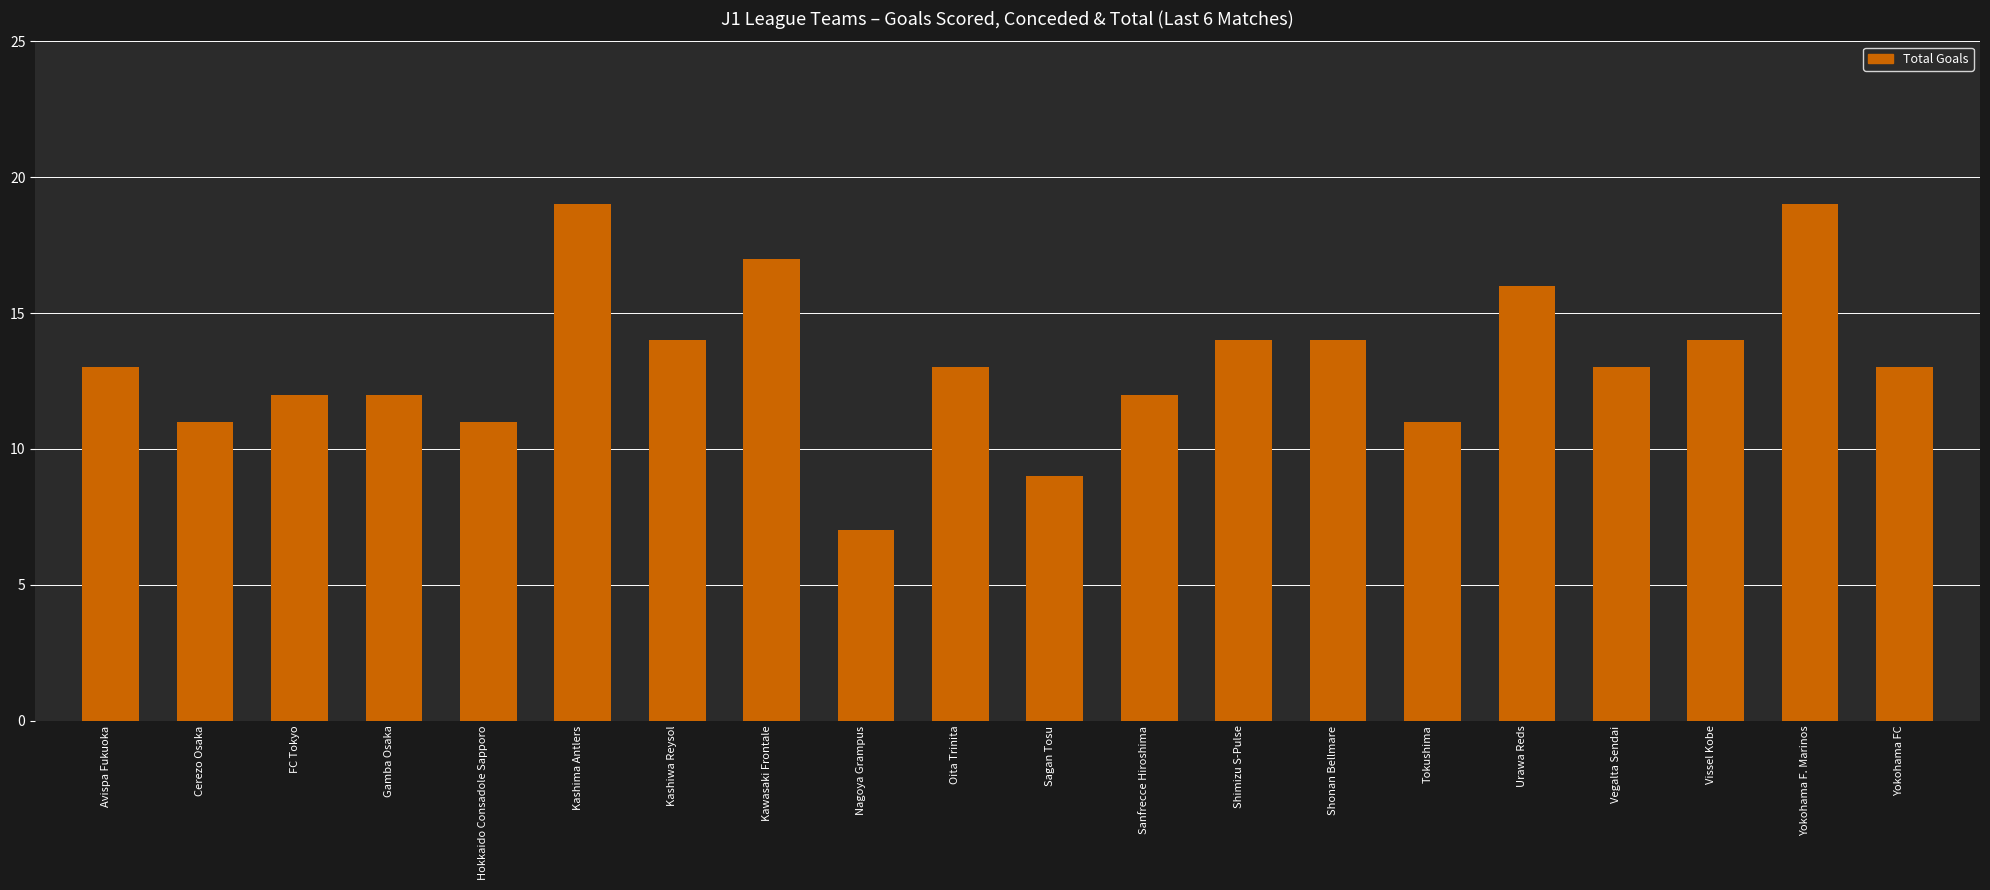

How many bars are there in total?

20